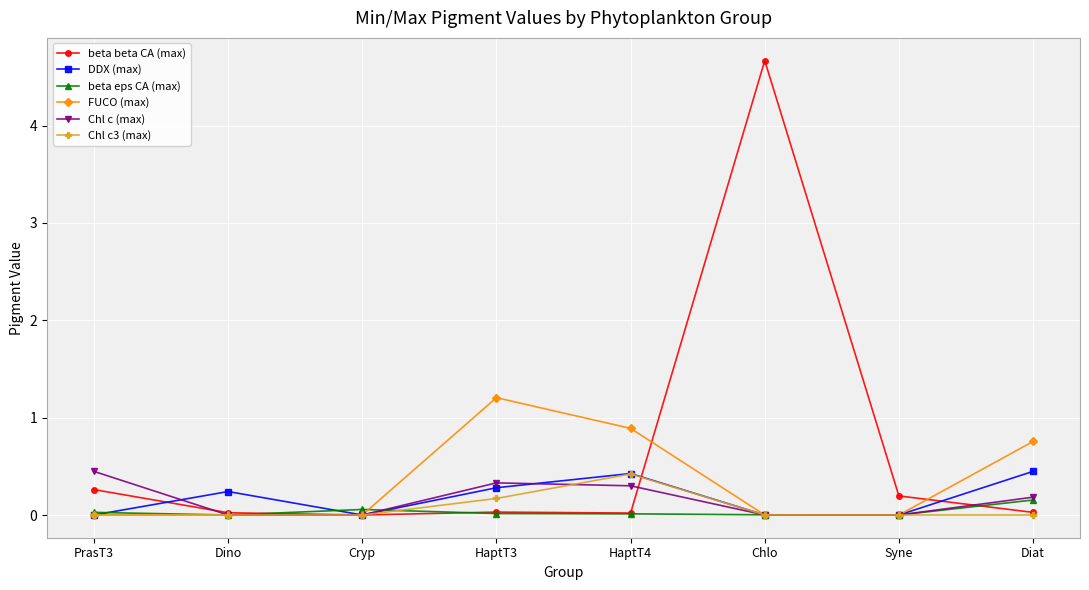

True or false: DDX (max) has more than 0 points higher than both neighbors.

True